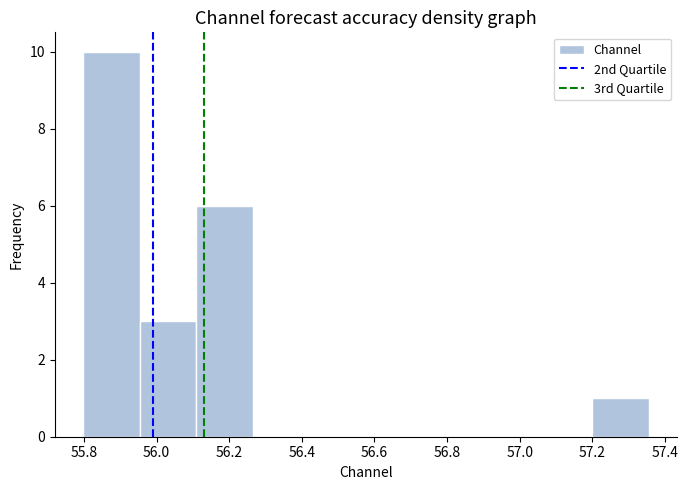

Over which range of the x-axis is the bar tallest?

55.80 to 55.96